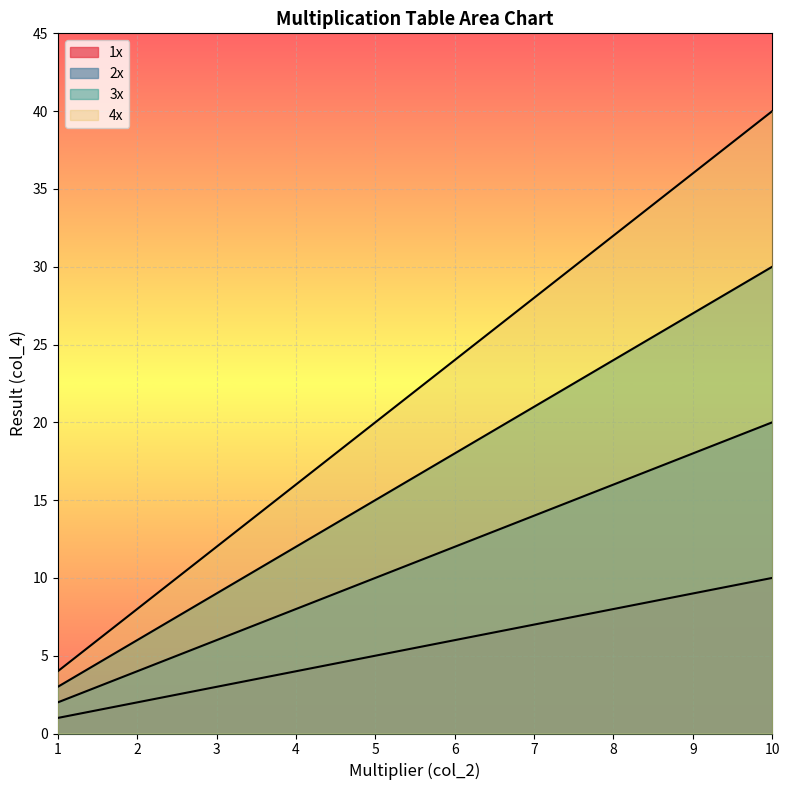

True or false: 1x and 4x cross at least once.

False